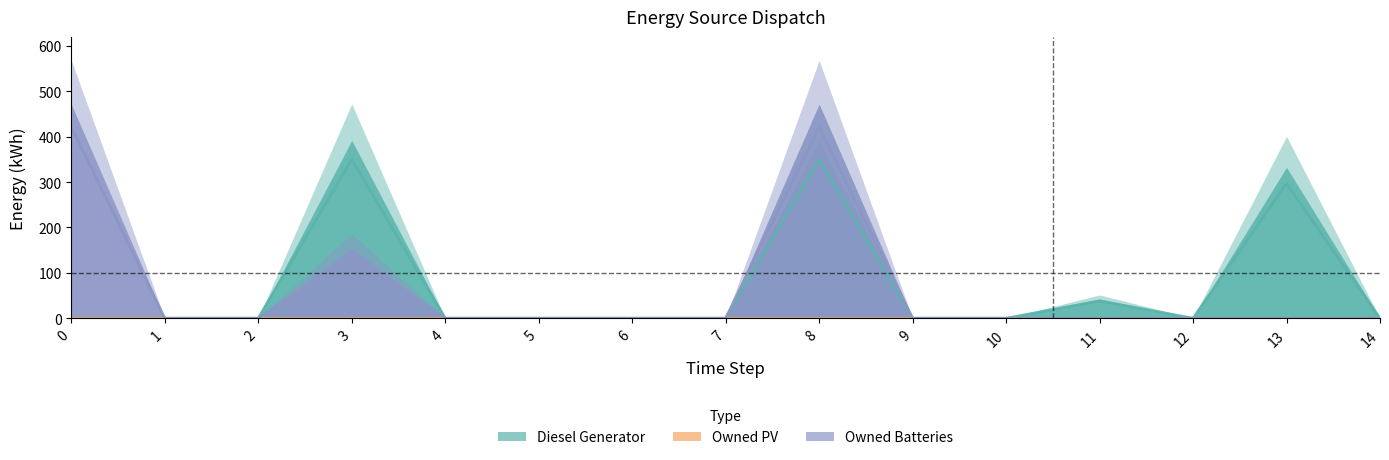

Which series changed the most between 8 and 9?

Owned Batteries